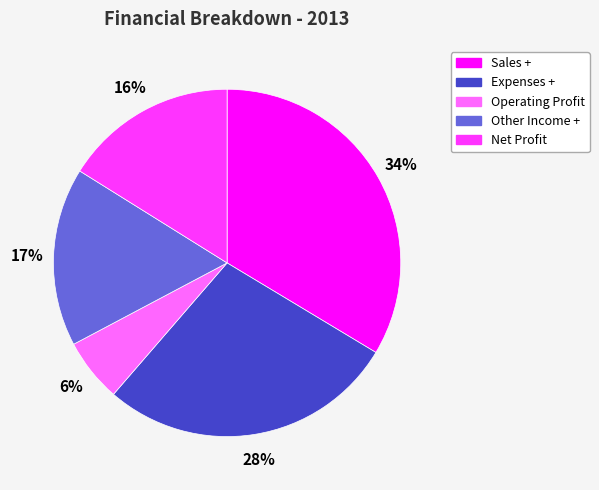

Does any single category account for the majority?

No